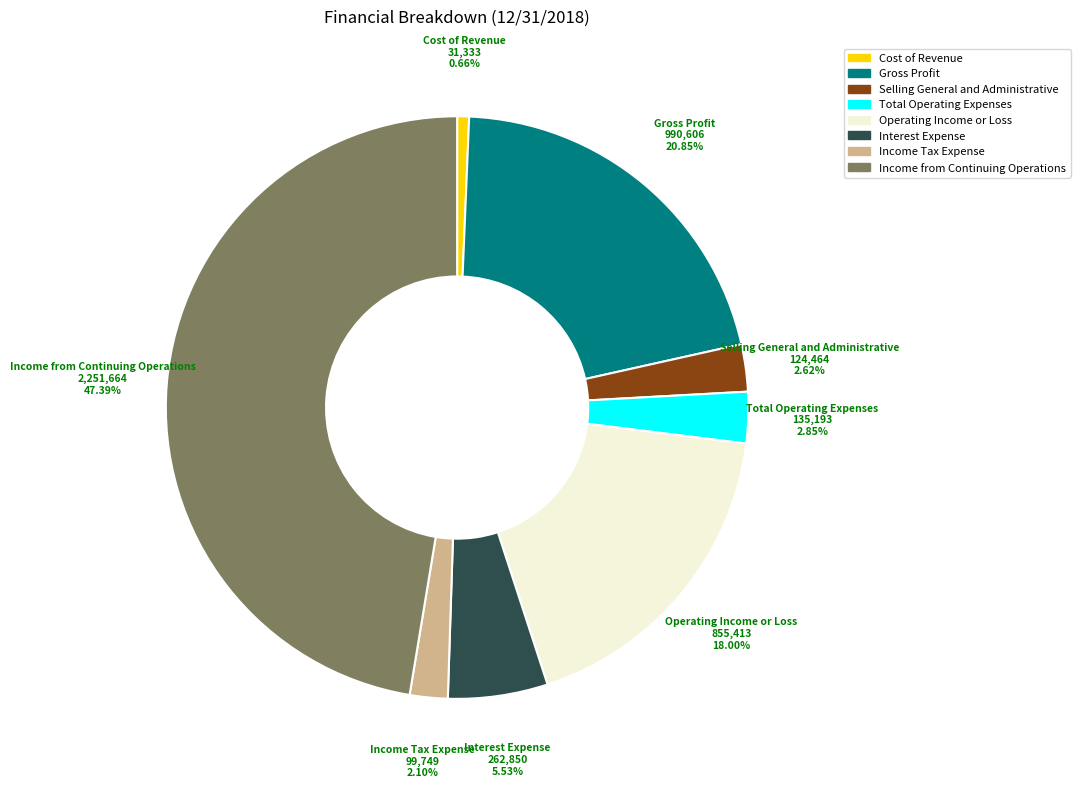

Between Operating Income or Loss and Selling General and Administrative, which is larger?

Operating Income or Loss